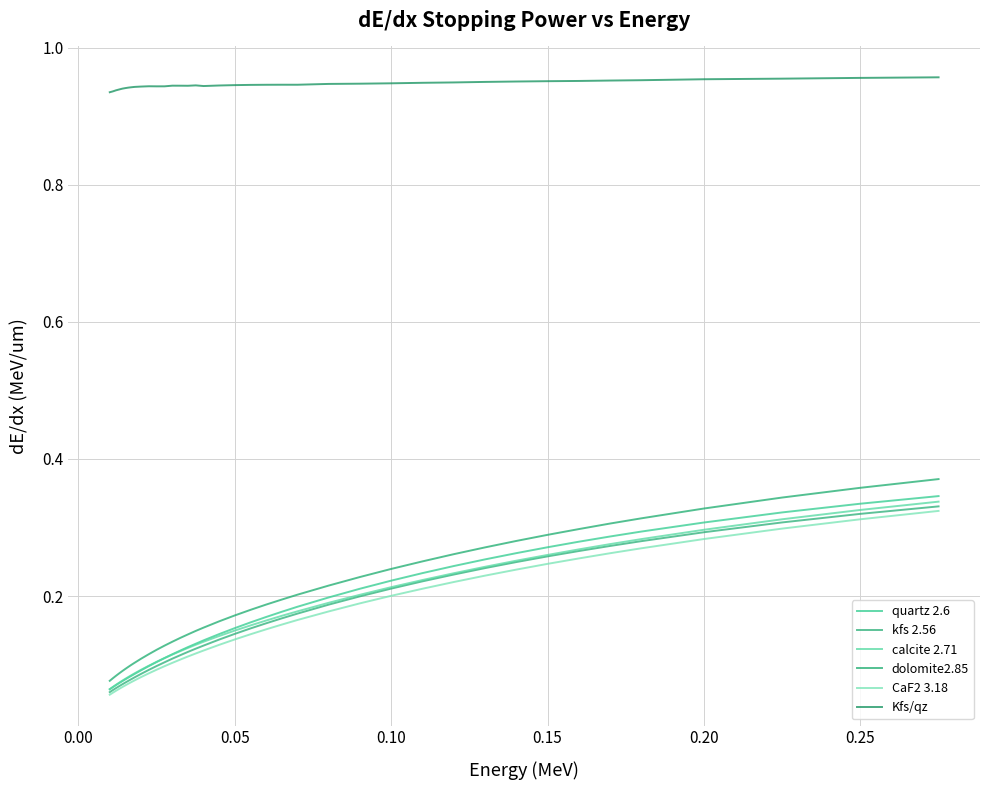

How many lines are shown in the chart?

6